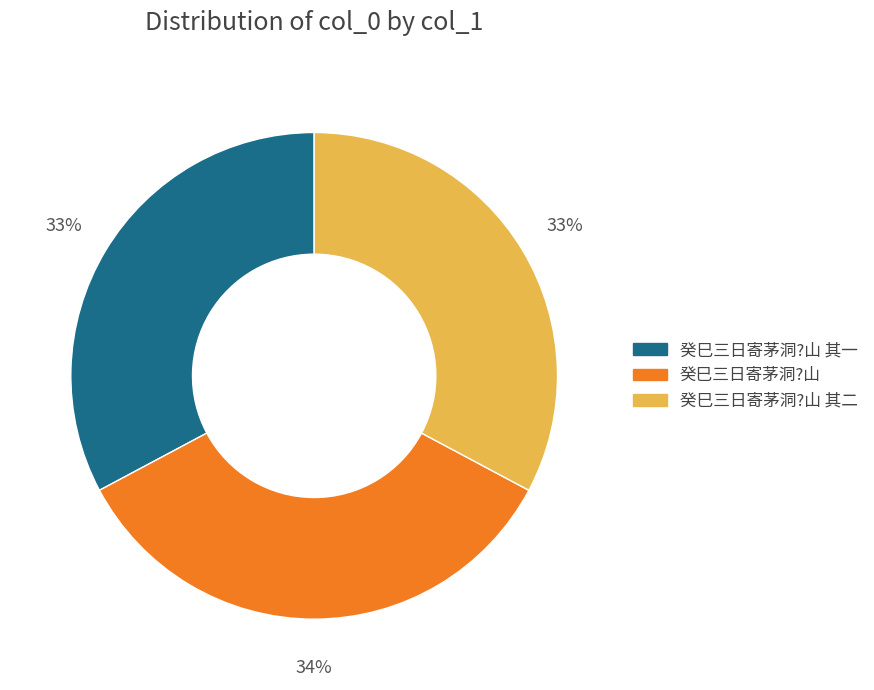

To the nearest percent, what is the average slice percentage?

33%